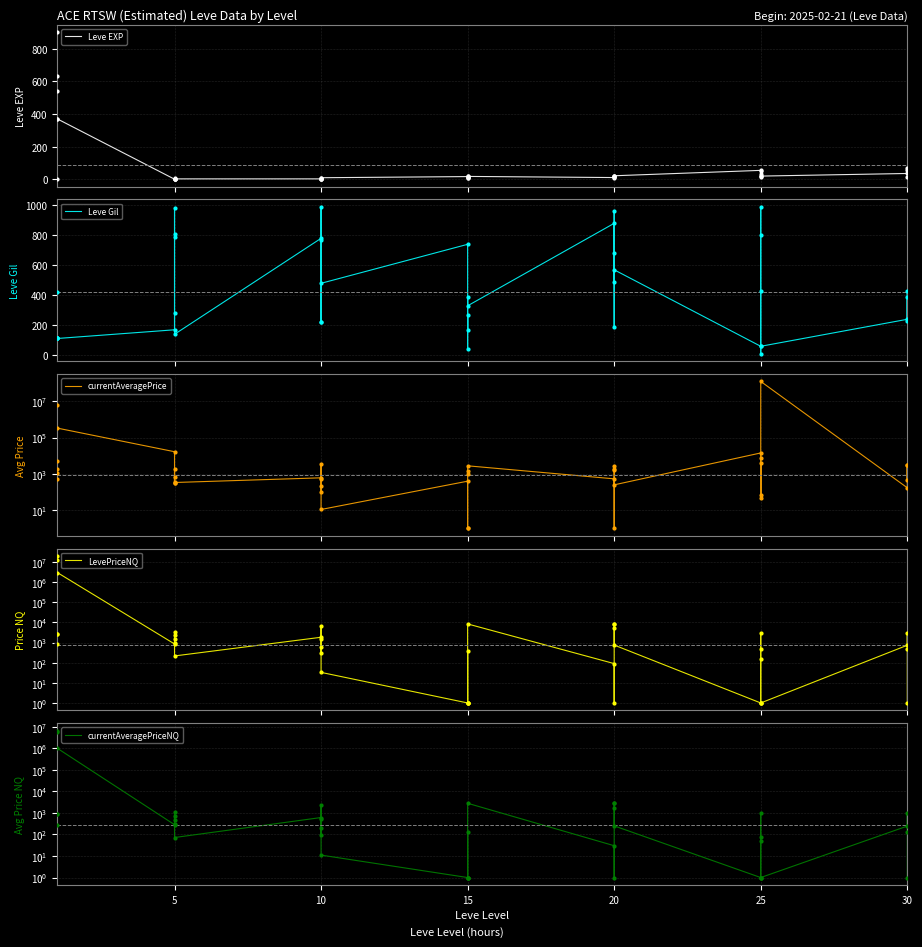

Which series contains the lowest Y value?

Leve EXP